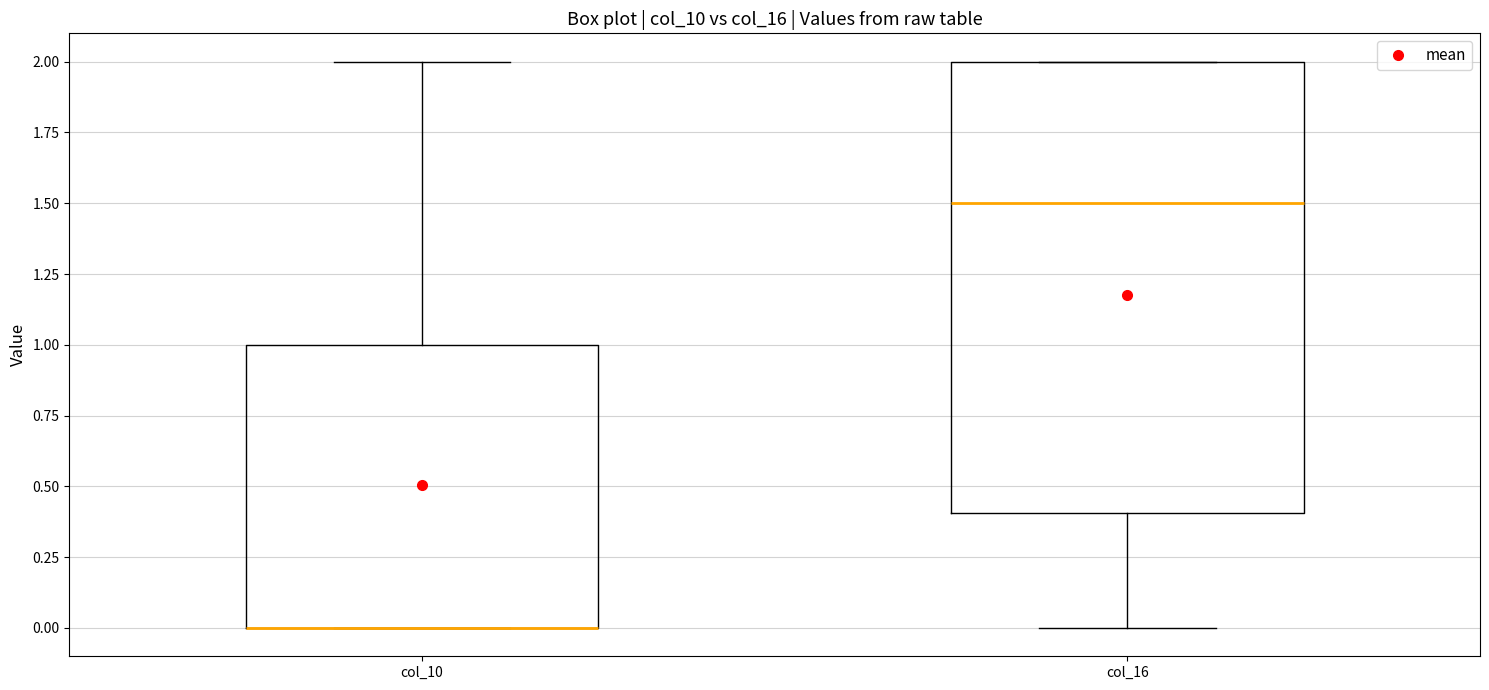

Where does the upper whisker of the box for col_10 end on the y-axis? The values are not printed on the chart, so give them approximately, as read against the axis.

2.0